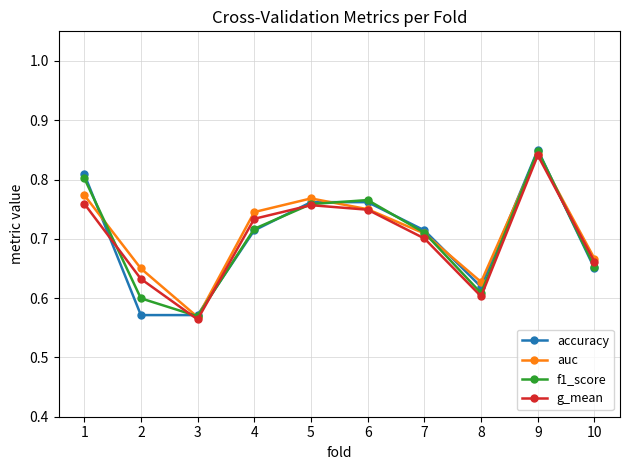

Does the chart have visible grid lines?

Yes